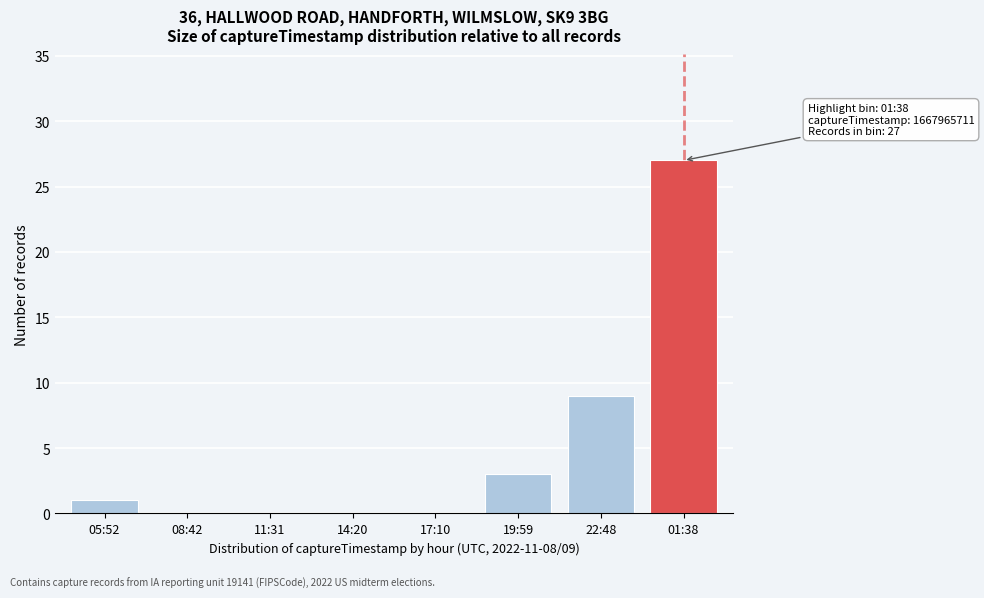

Reading left to right, what are all the values shown in this chart?

05:52=1	08:42=0	11:31=0	14:20=0	17:10=0	19:59=3	22:48=9	01:38=27